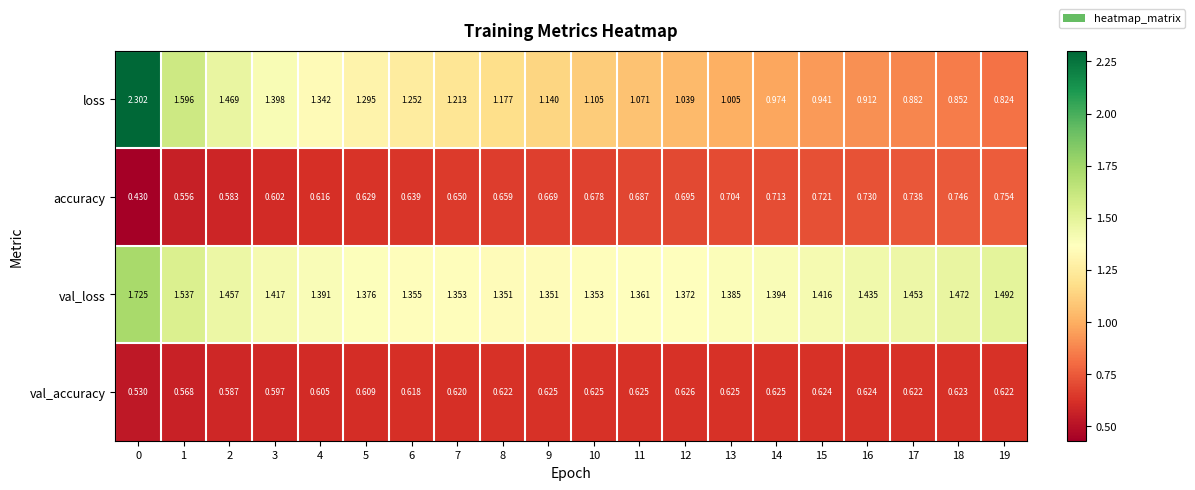

List the series in order of their peak value, lowest first.

val_accuracy, accuracy, val_loss, loss